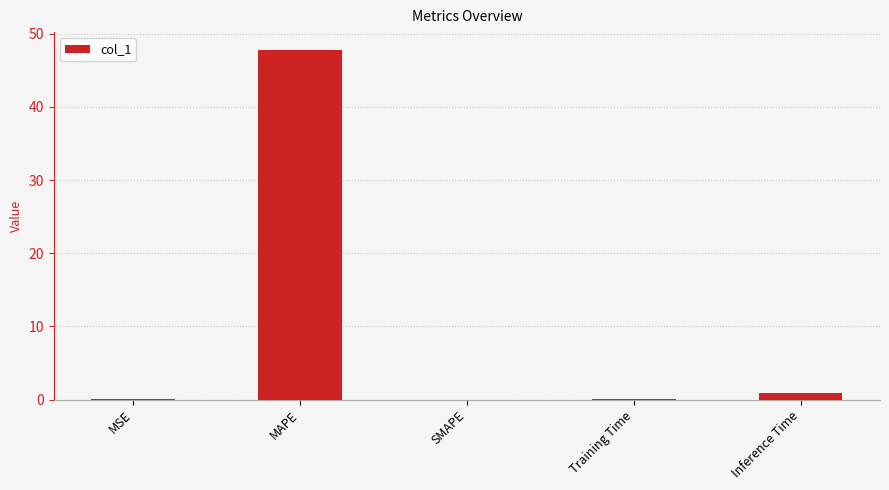

Between MSE and MAPE, which is larger?

MAPE